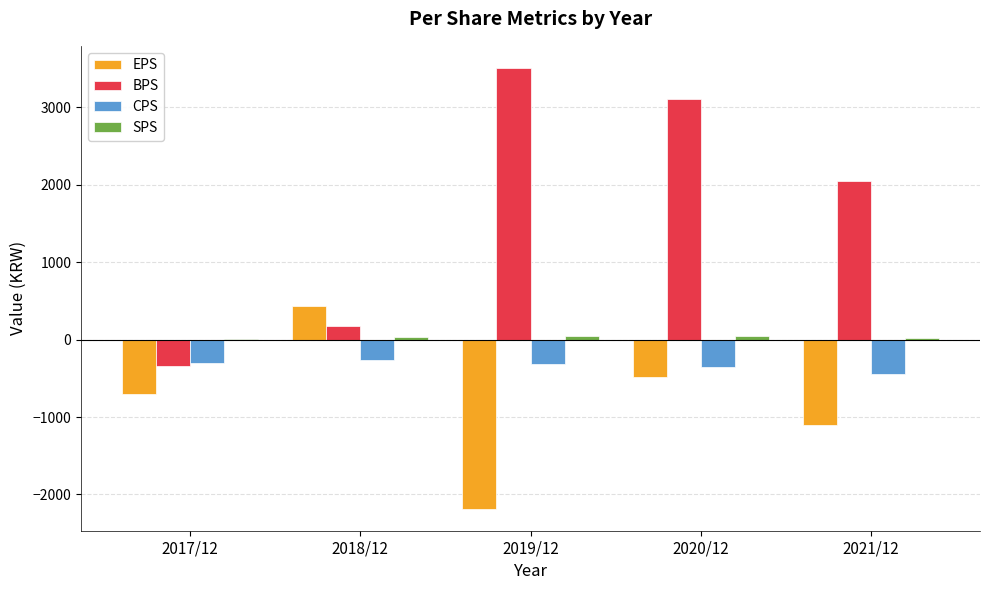

Which category has the highest value across all series?

2019/12